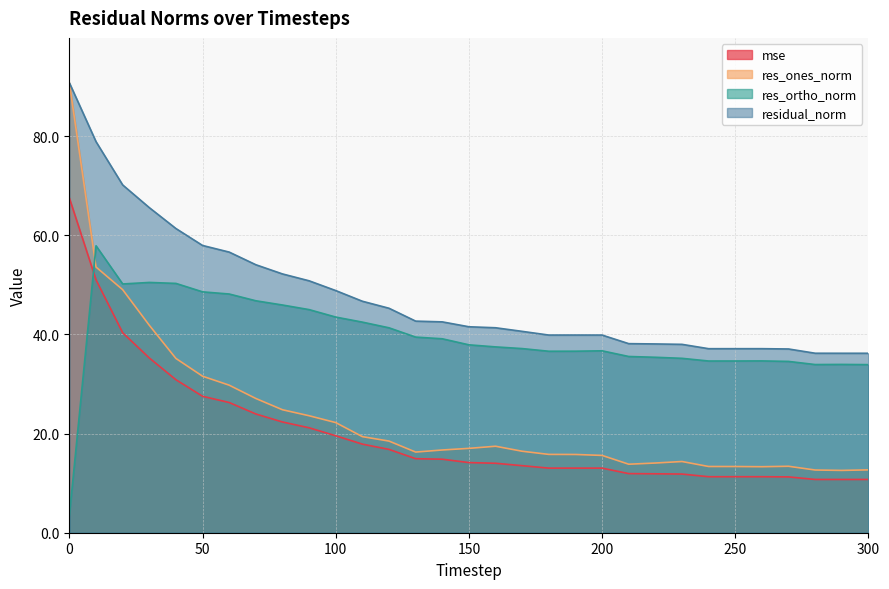

Where do res_ortho_norm and mse first cross each other?

0 and 10